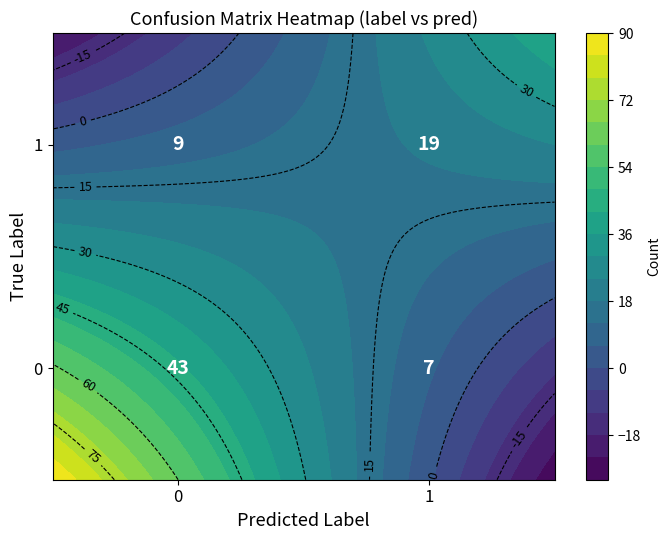

What is the difference between the highest and lowest values at 1?

12